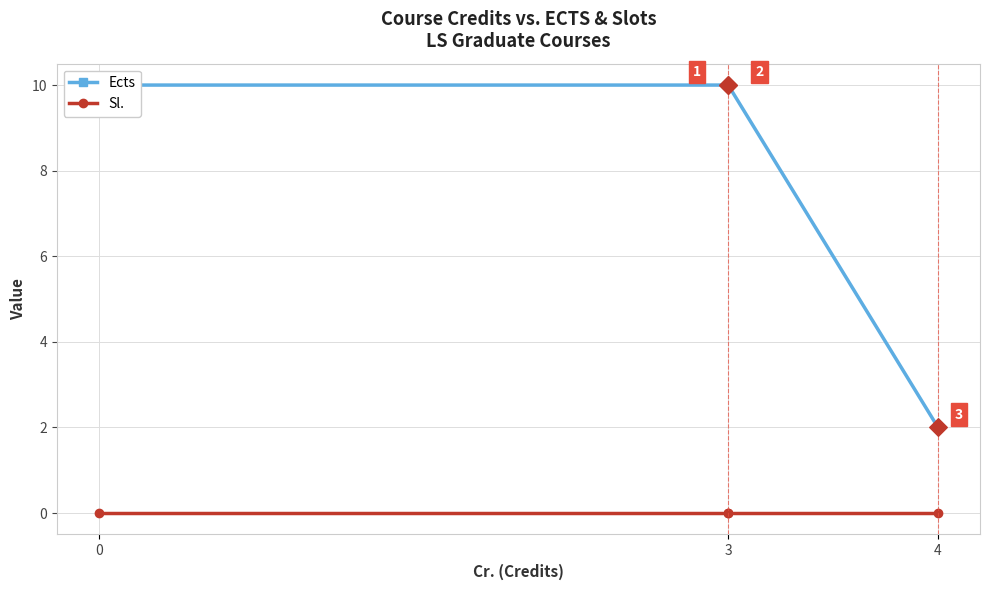

What is the total value across all series at 3?

10